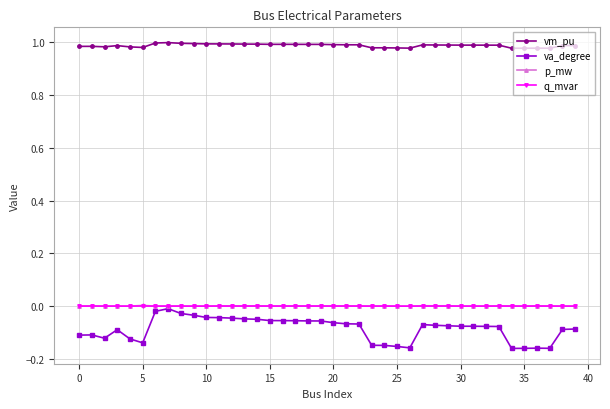

Which series has the largest range (max minus min)?

va_degree